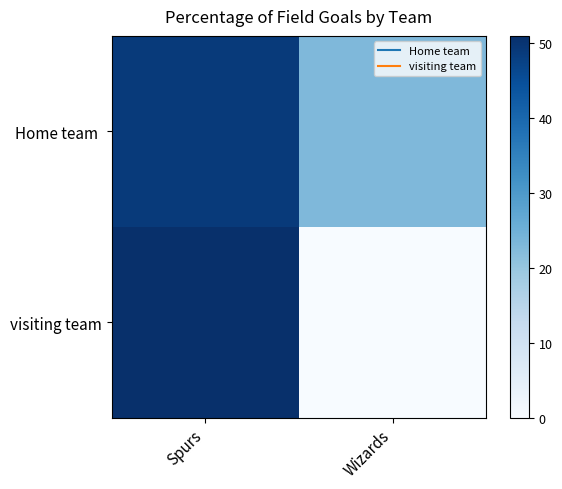

Which series has the largest range (max minus min)?

visiting team